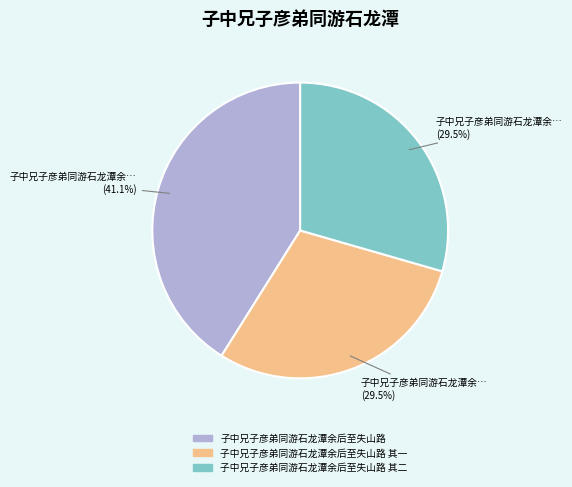

Combined, do 子中兄子彦弟同游石龙潭余后至失山路 and 子中兄子彦弟同游石龙潭余后至失山路 其二 account for over 50%?

Yes